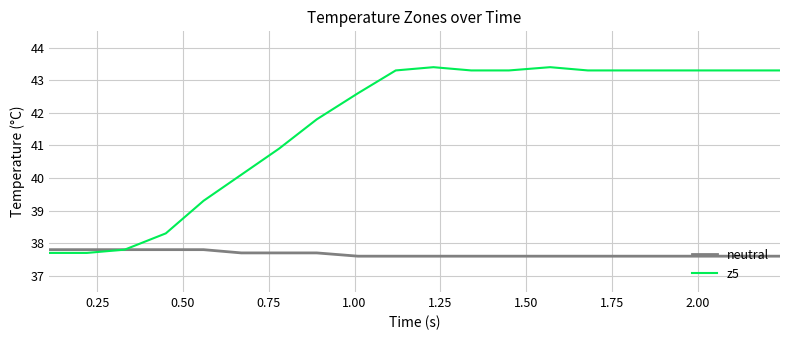

Which series has the largest total across all categories?

z5